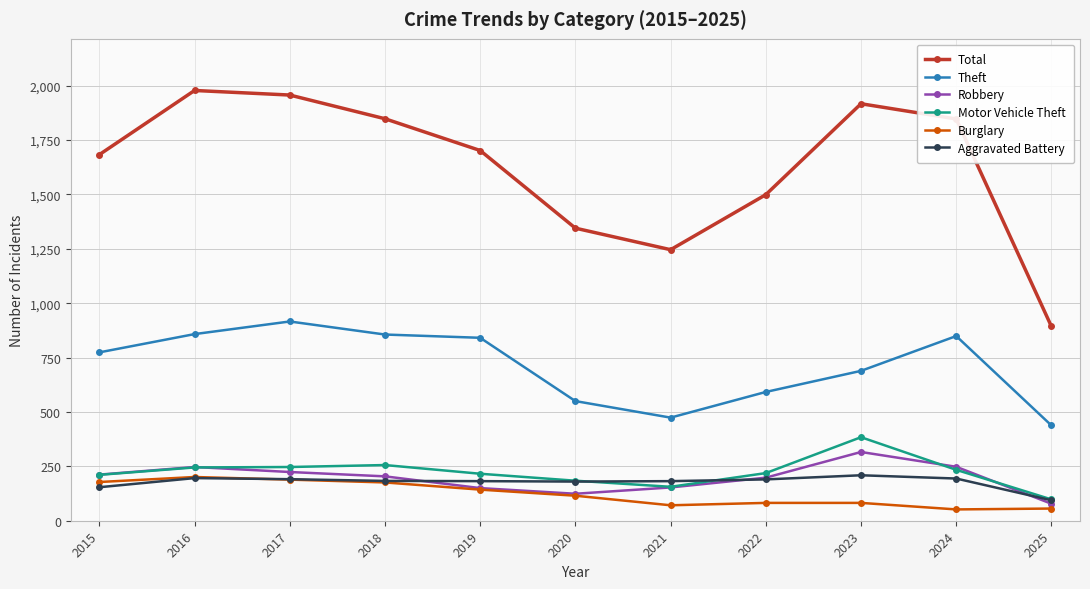

At how many categories does at least one series exceed 1727?

5